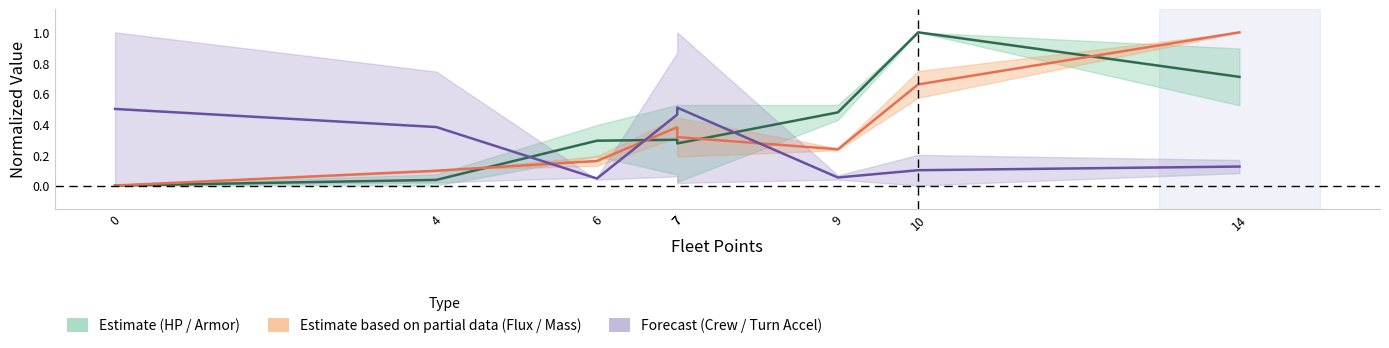

What is the sum of the max_crew values at 6 and 7?

0.6